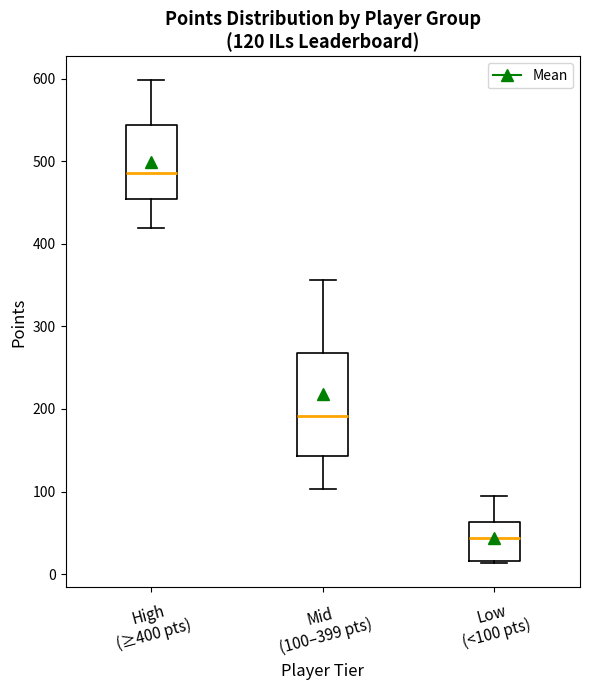

Which box has the lowest median line?

Low (<100 pts)